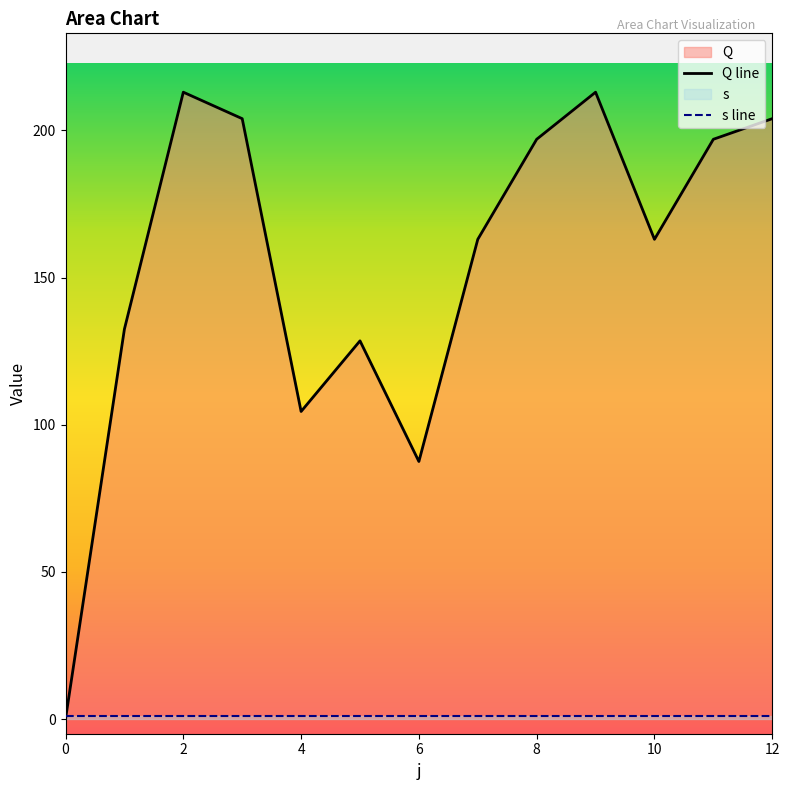

True or false: Q line and s line cross at least once.

True